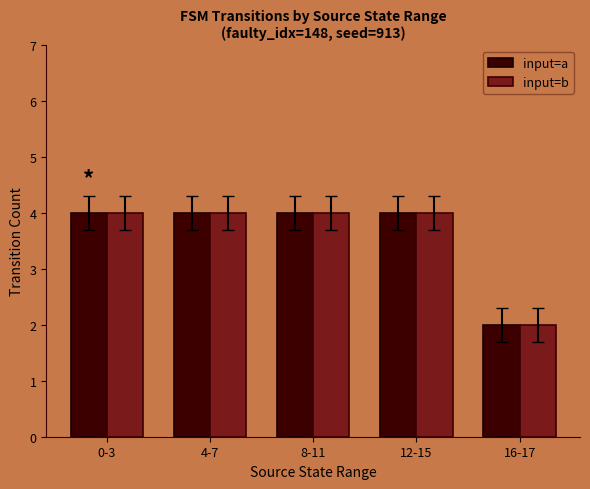

Which category has the lowest value across all series?

16-17